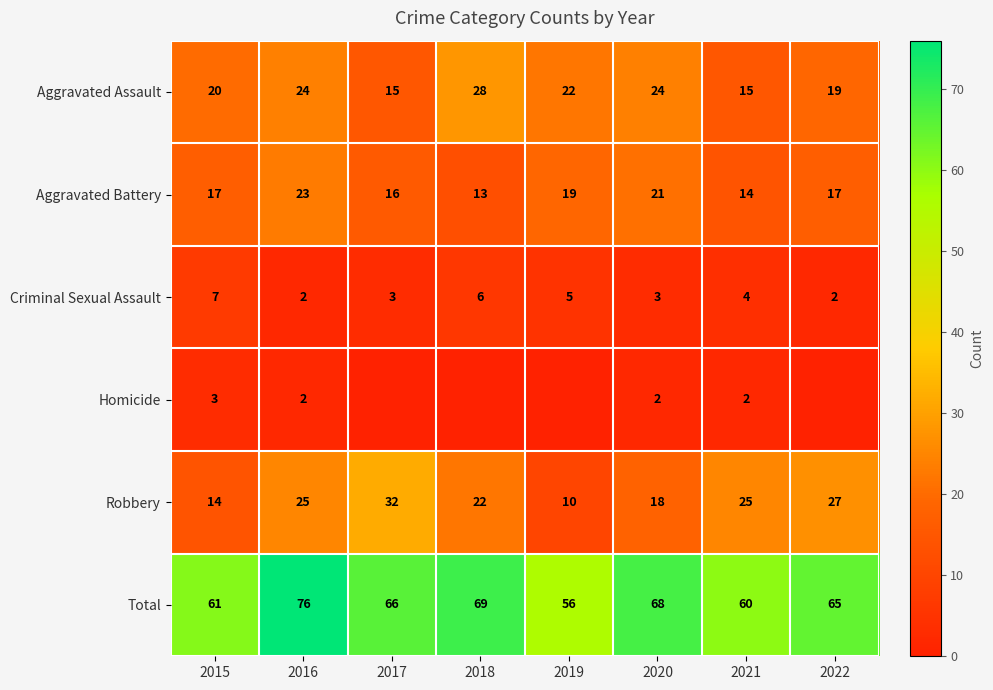

Where is Robbery nearest to the value 21?

2018